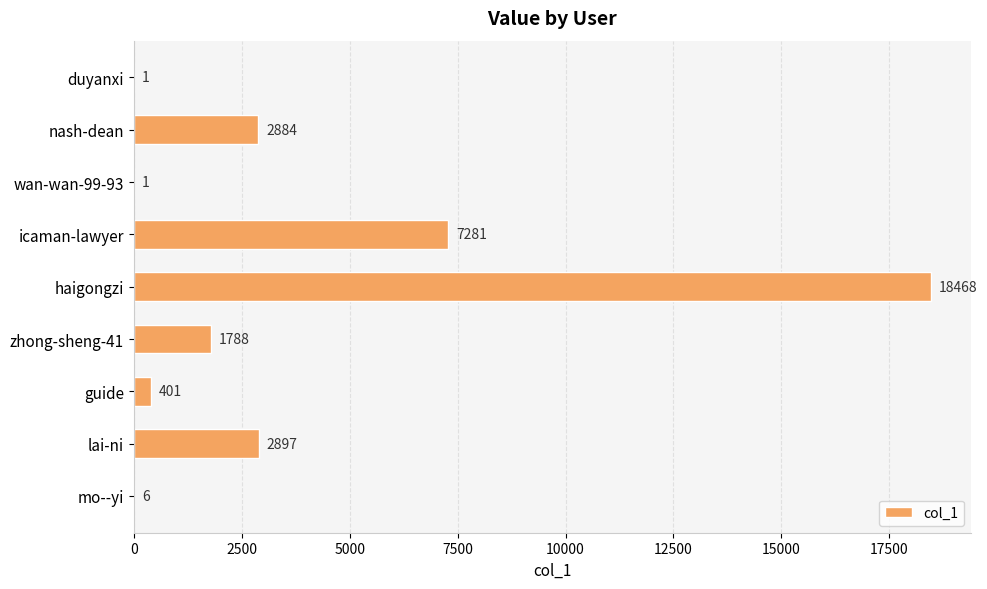

What is the approximate value at lai-ni, to the nearest 100?

2900